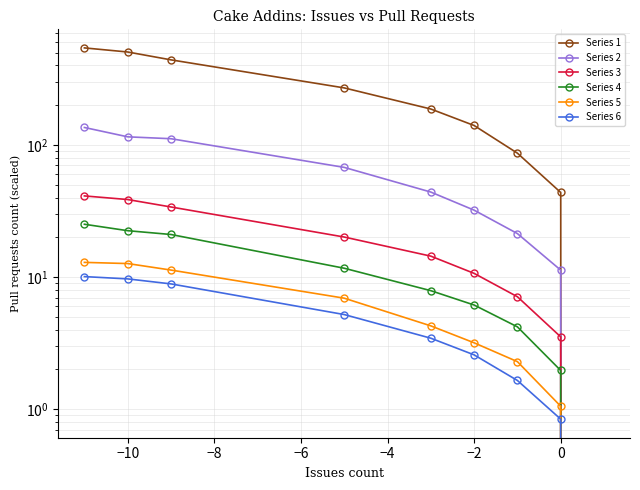

What is the sum of all Series 4 values?

100.4